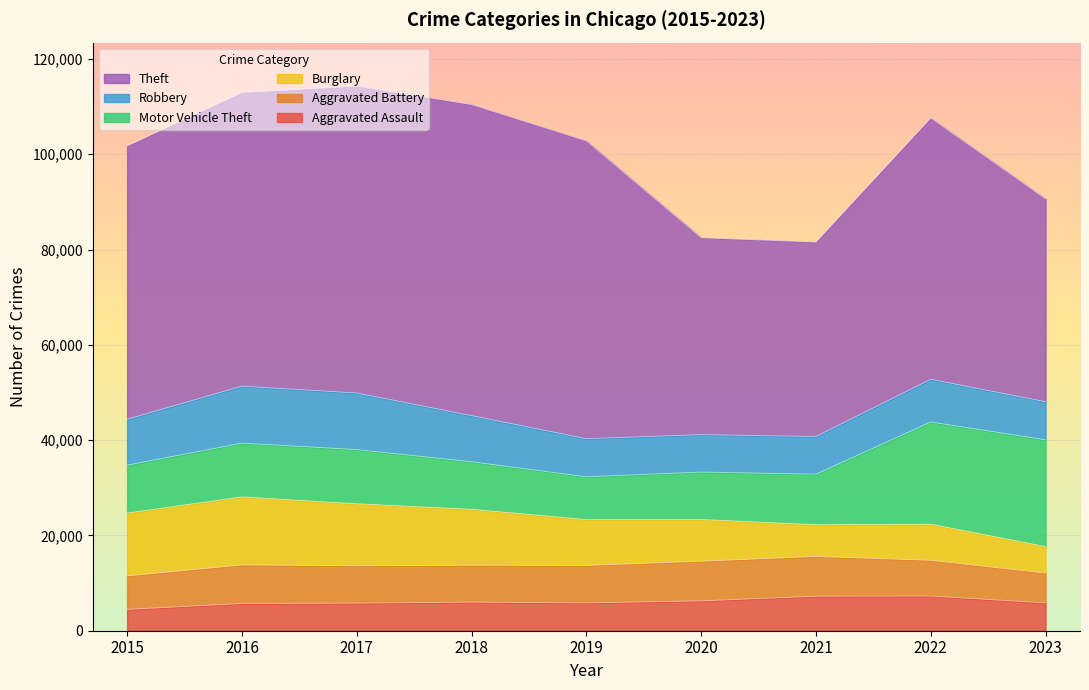

Reading left to right, extract all data points from this chart.

Aggravated Assault: 4480	5712	5793	6001	5841	6263	7242	7280	5846
Aggravated Battery: 7018	8086	7845	7735	7857	8320	8347	7493	6252
Burglary: 13184	14289	13001	11747	9638	8758	6659	7594	5555
Motor Vehicle Theft: 10068	11286	11380	9985	8977	9959	10603	21446	22423
Robbery: 9638	11960	11880	9681	7995	7855	7918	8964	7994
Theft: 57350	61621	64386	65287	62492	41323	40802	54834	42555